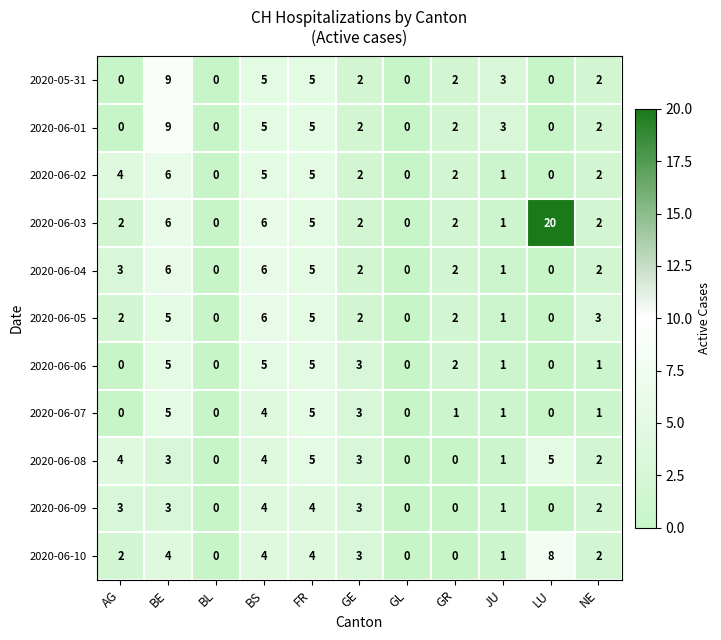

Which label corresponds to the largest value in the chart?

LU